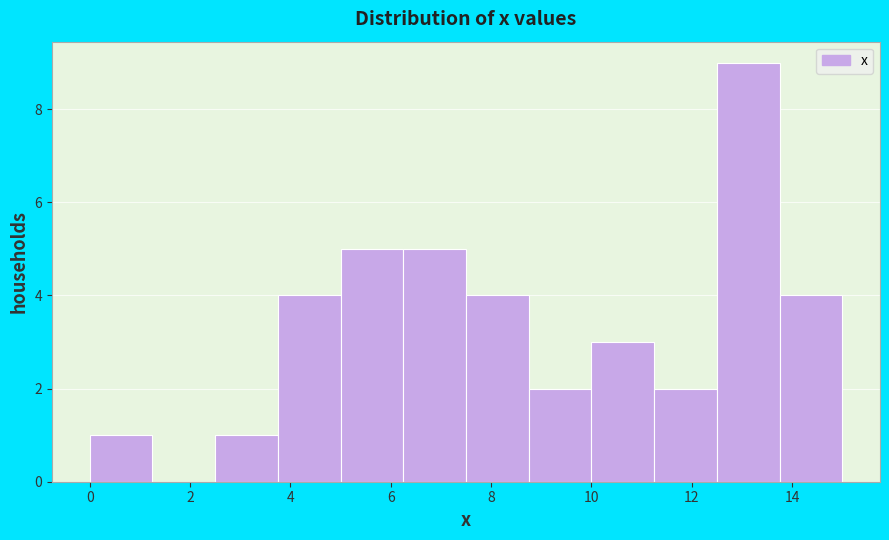

Over which range of the x-axis is the bar tallest?

12.50 to 13.75